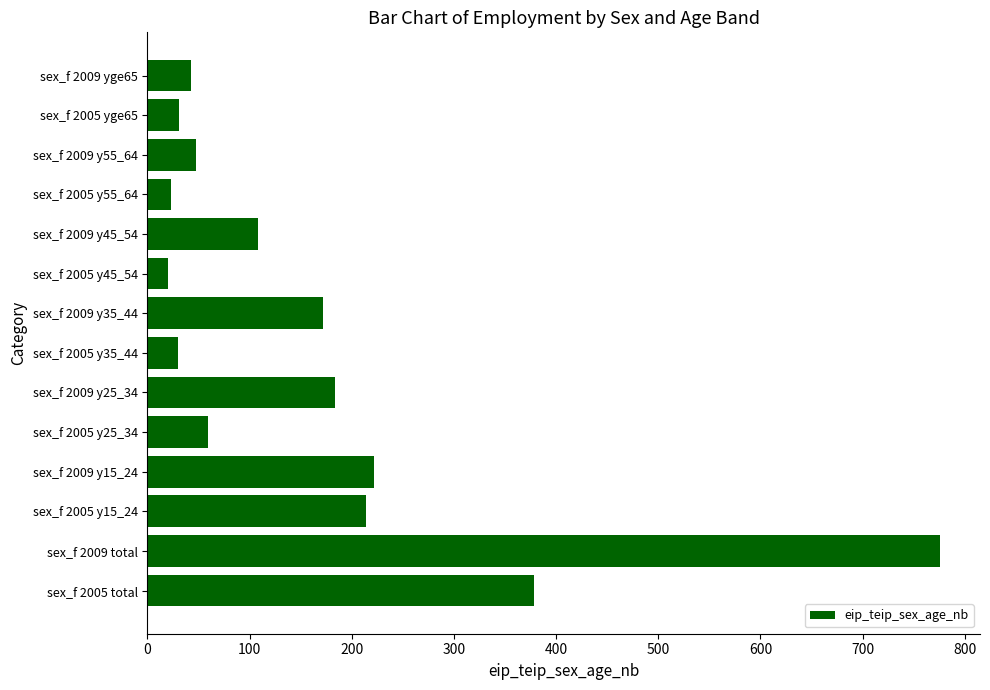

What is the average value?

164.9